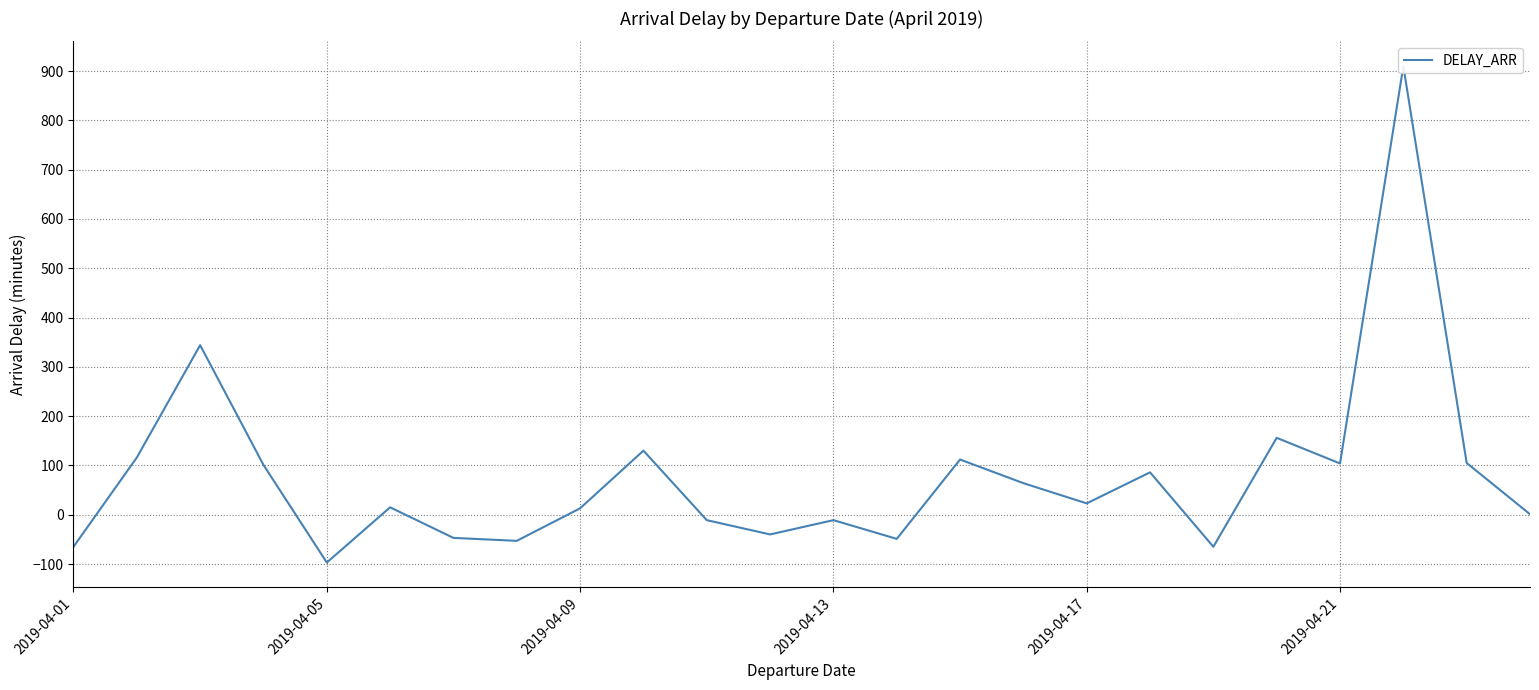

Reading right to left, list all the values displayed in this chart.

1	105	910	104	156	-65	86	23	64	112	-49	-11	-40	-11	130	13	-53	-47	15	-97	101	344	116	-65